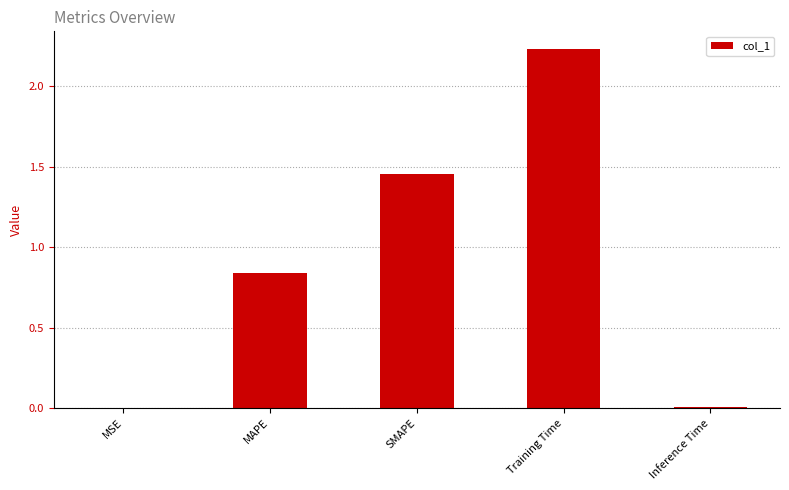

What is the average value?

0.9